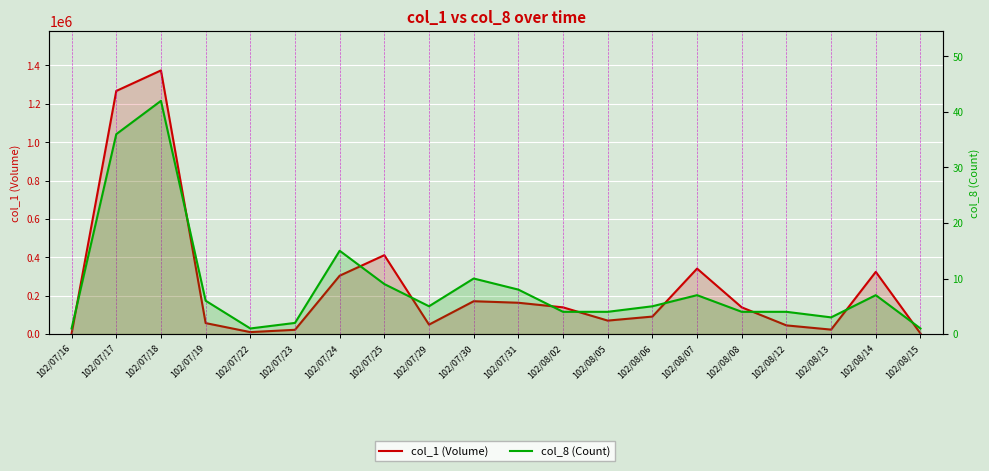

Between 102/07/25 and 102/08/02, which series saw the biggest shift?

col_1 (Volume)